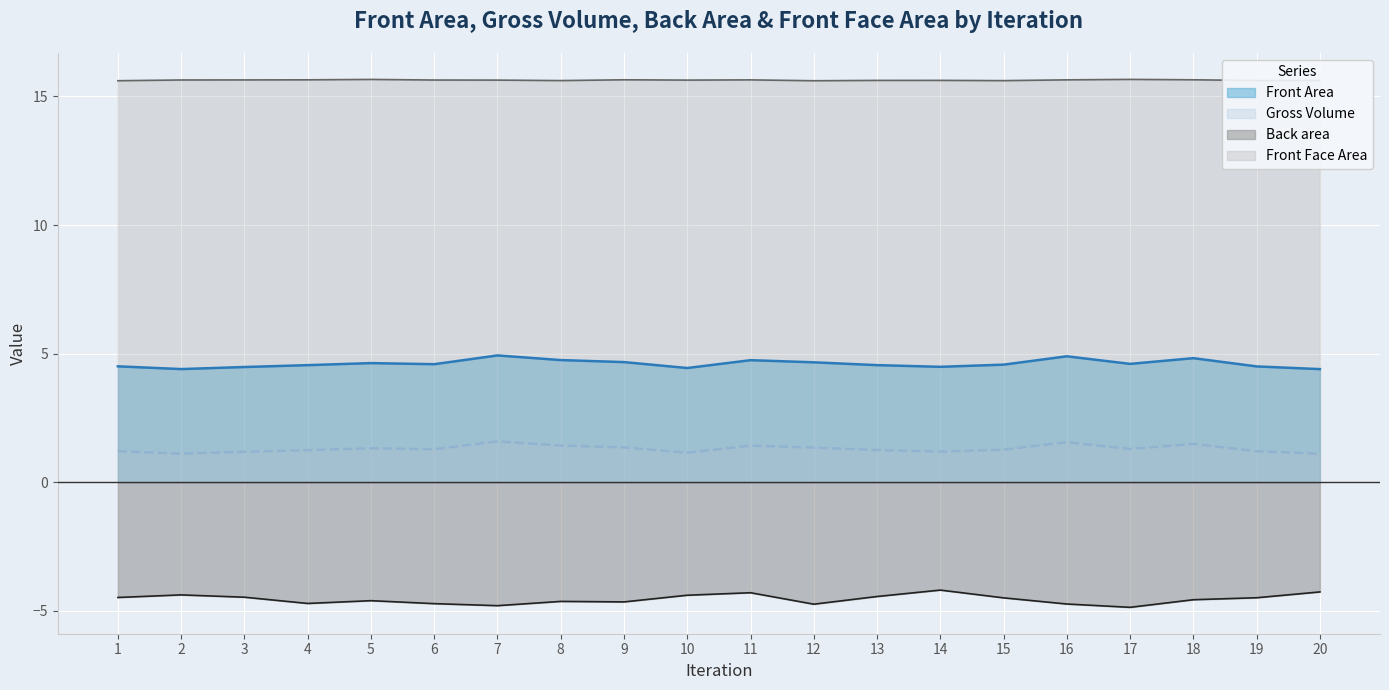

At which category does Gross Volume reach its first local peak?

5